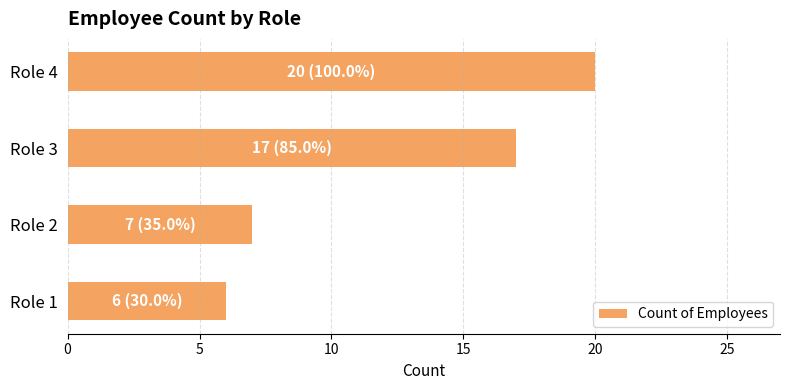

What is the difference between the maximum and minimum values?

14